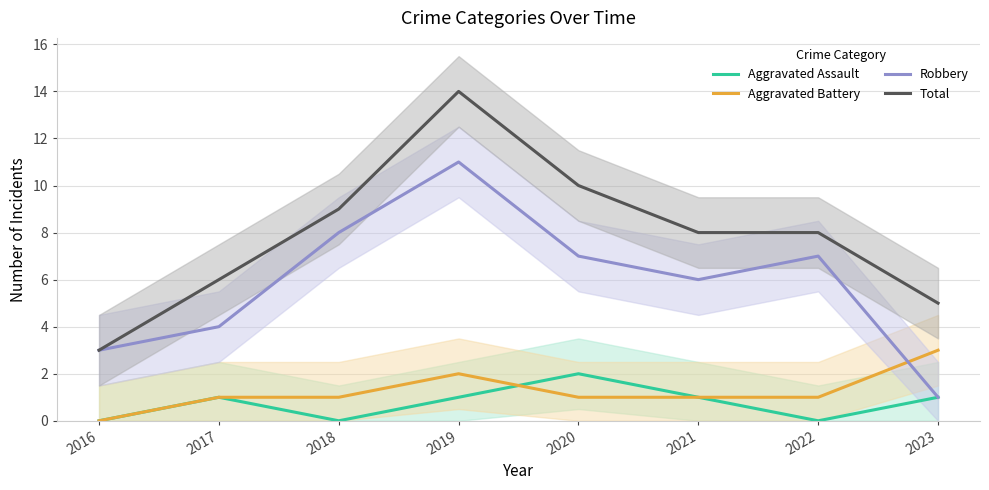

At 2018, list the series in order from smallest to largest.

Aggravated Assault, Aggravated Battery, Robbery, Total